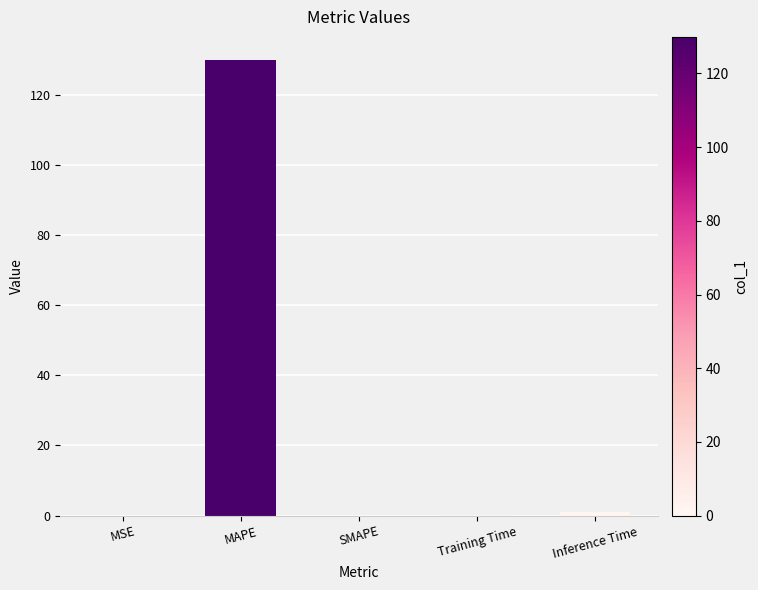

What is the sum of the values at MSE and MAPE?

129.9